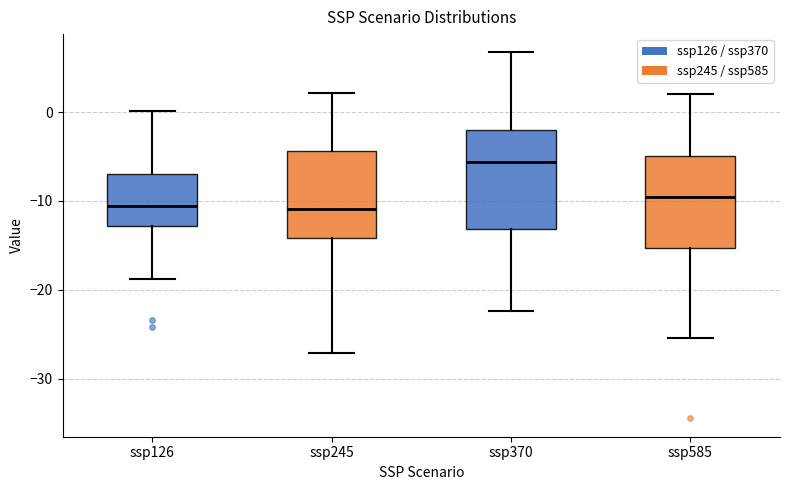

Reading left to right, read every box against the y-axis: the position of its median line, the range the box covers, and the ends of its whiskers. The values are not printed on the chart, so give them approximately, as read against the axis.

ssp126: median -11, box -13 to -7, whiskers -19 to 0
ssp245: median -11, box -14 to -4, whiskers -27 to 2
ssp370: median -6, box -13 to -2, whiskers -22 to 7
ssp585: median -10, box -15 to -5, whiskers -25 to 2